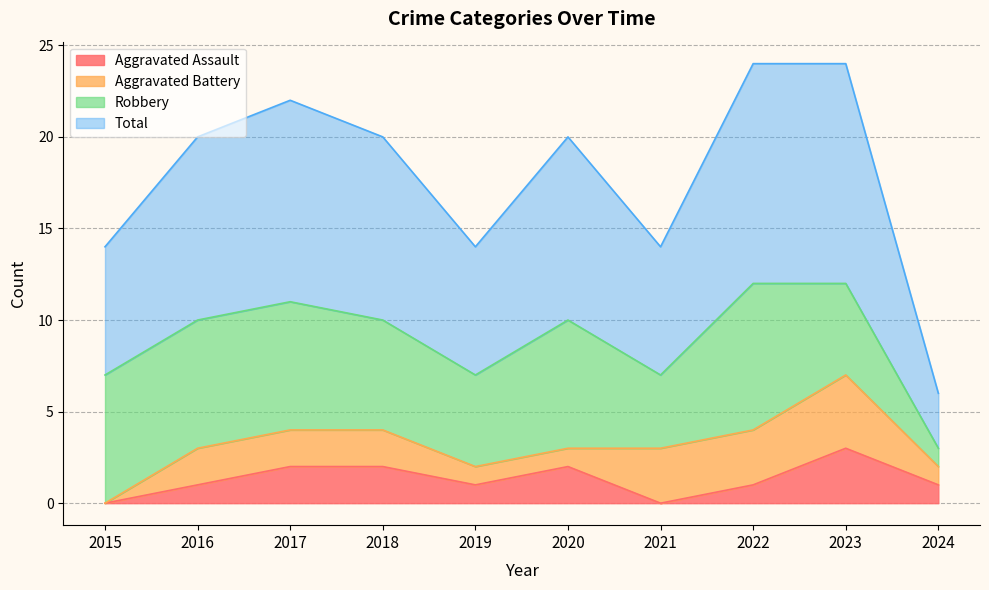

At which label is Aggravated Assault closest to 1?

2016